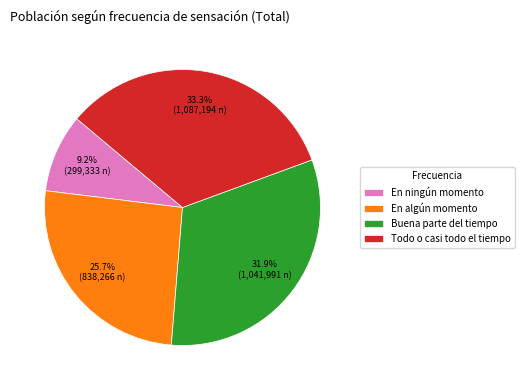

Between Todo o casi todo el tiempo and Buena parte del tiempo, which is larger?

Todo o casi todo el tiempo